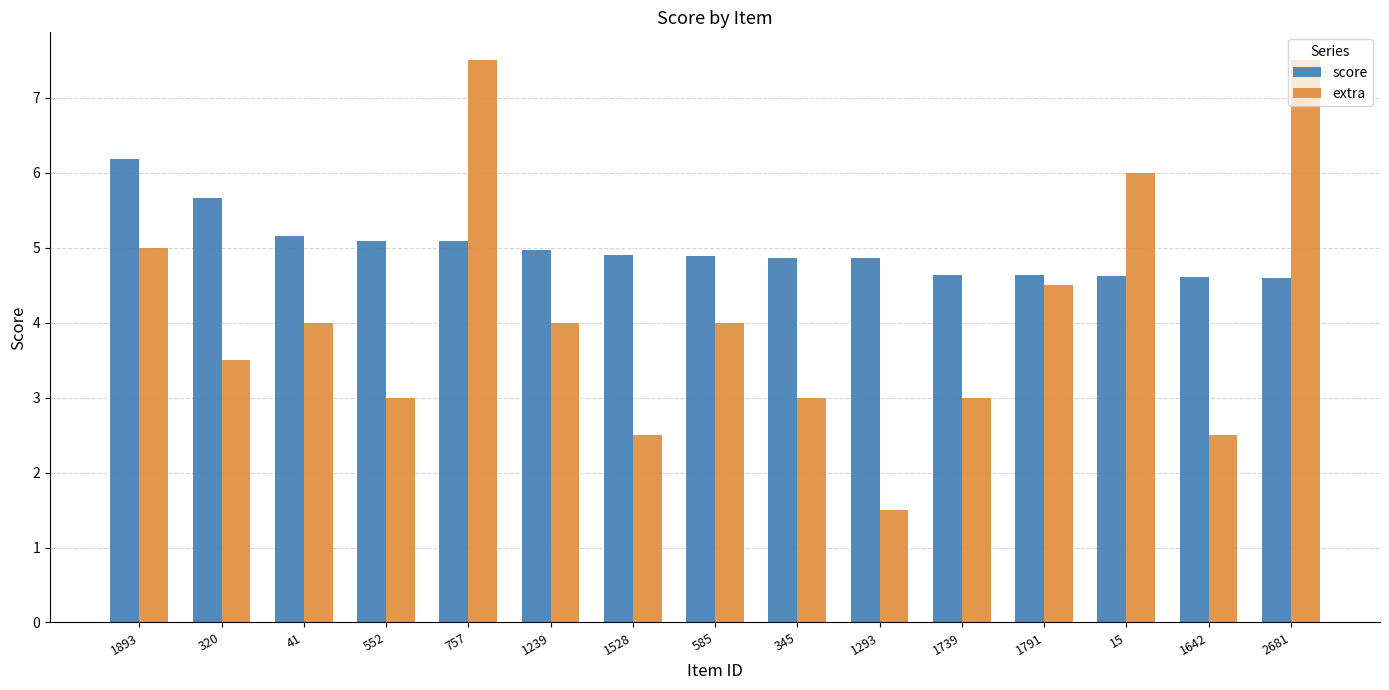

What is the minimum value shown in the chart?

1.5